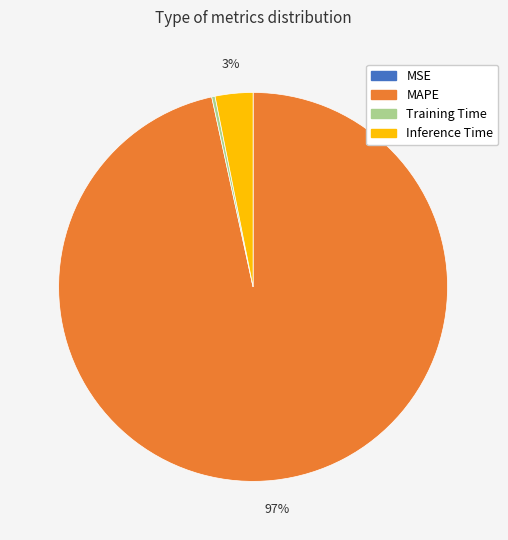

To the nearest percent, what is the average slice percentage?

25%